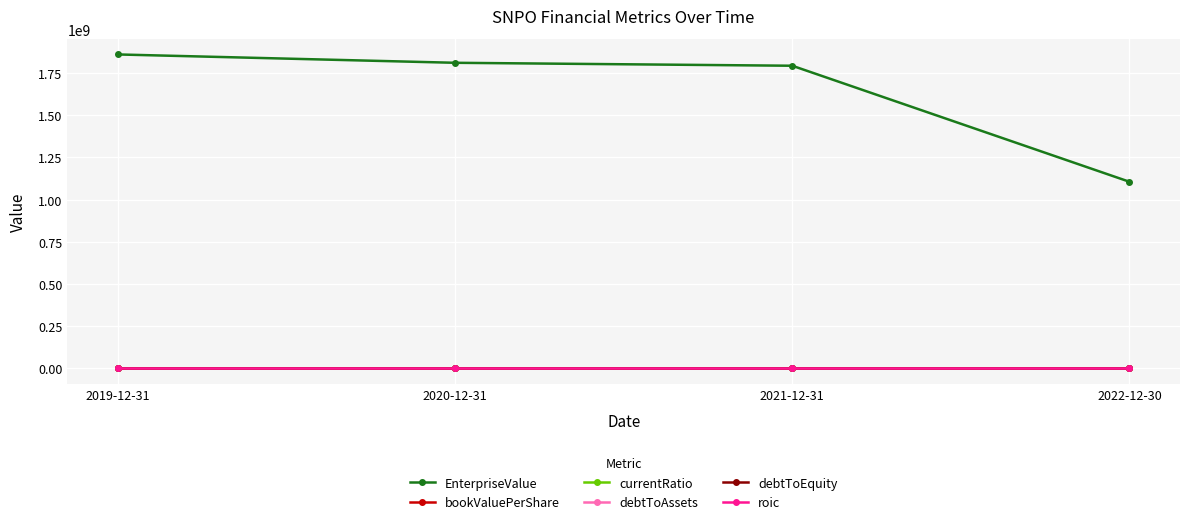

What is the label of the 2nd point from the right?

2021-12-31